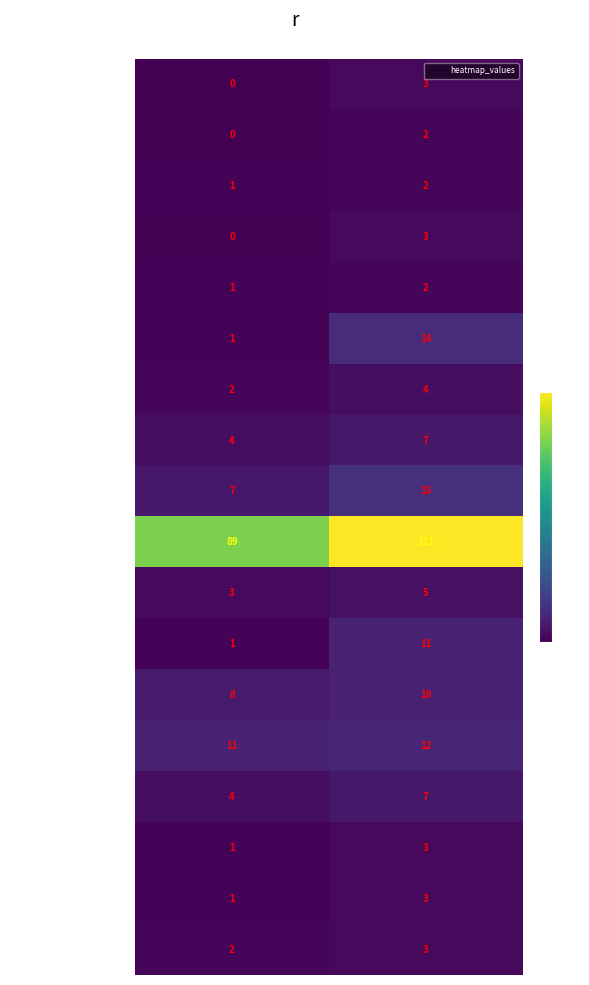

What is the total value across all series at col_1?

136